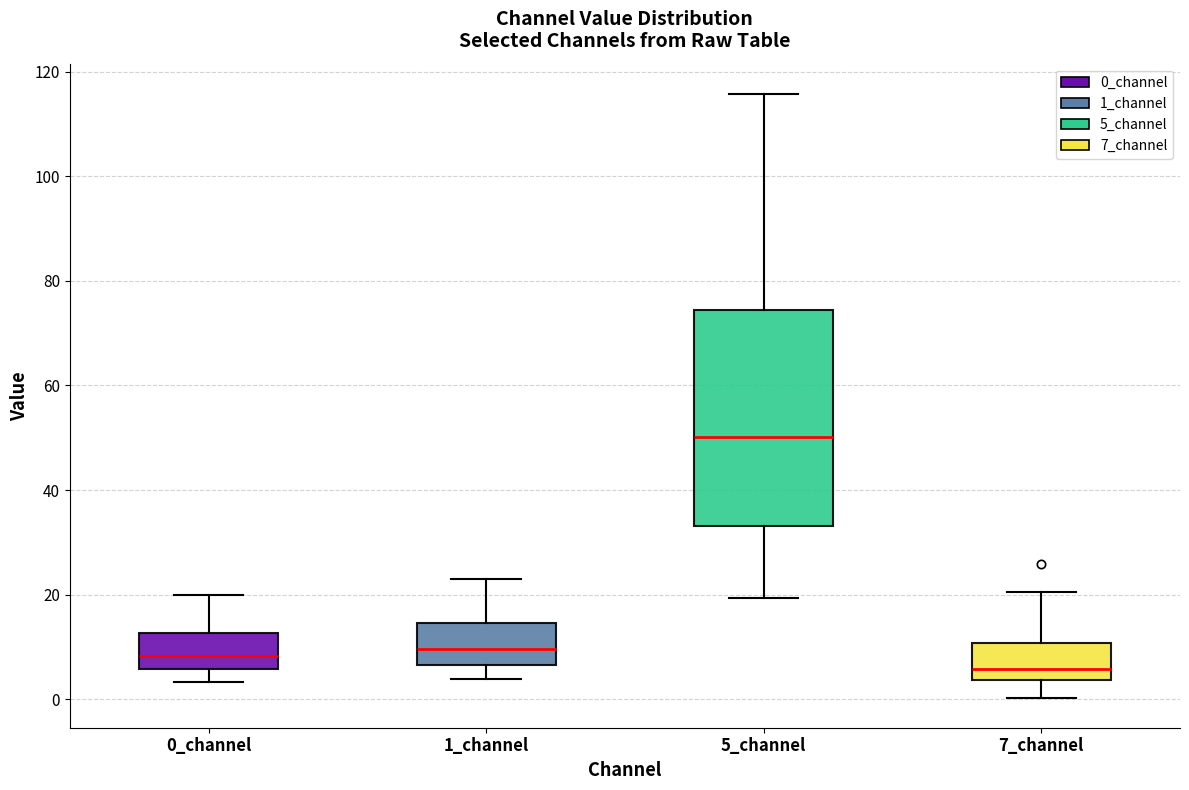

Reading left to right, read every box against the y-axis: the position of its median line, the range the box covers, and the ends of its whiskers. The values are not printed on the chart, so give them approximately, as read against the axis.

0_channel: median 8, box 6 to 12, whiskers 4 to 20
1_channel: median 10, box 6 to 14, whiskers 4 to 24
5_channel: median 50, box 34 to 74, whiskers 20 to 116
7_channel: median 6, box 4 to 10, whiskers 0 to 20